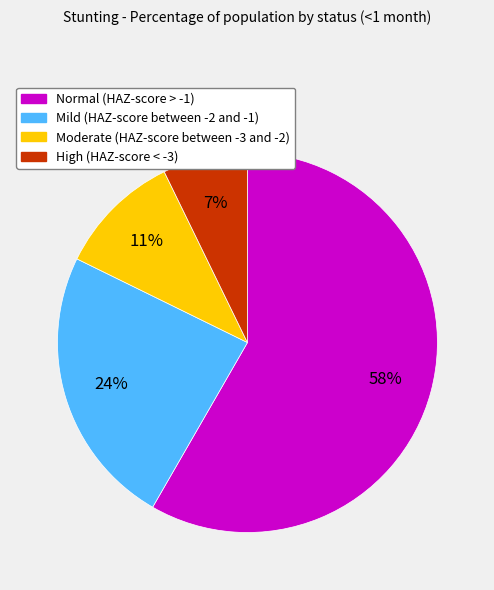

Is there any slice that represents more than half of the pie?

Yes